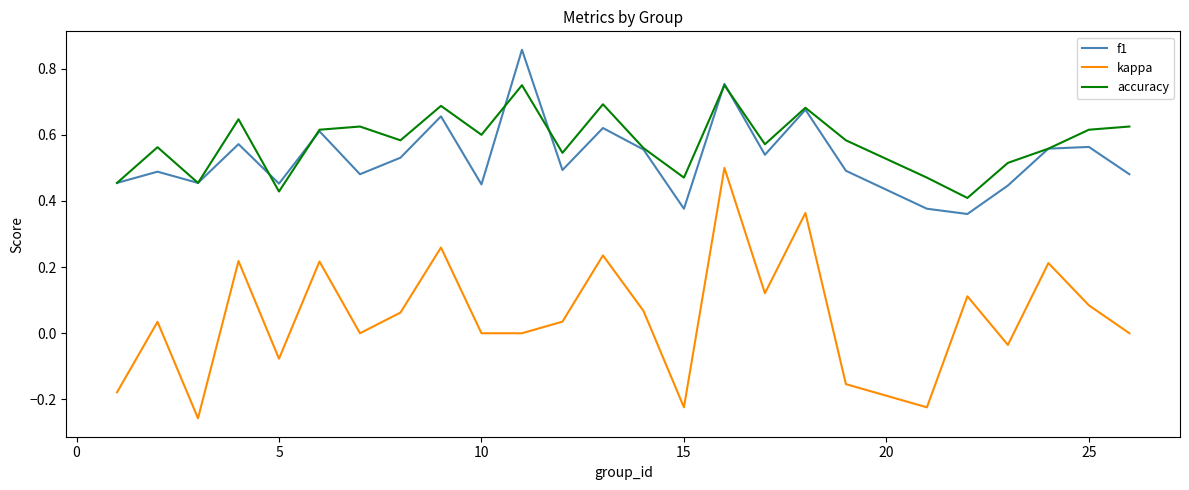

True or false: kappa and accuracy intersect in this chart.

False